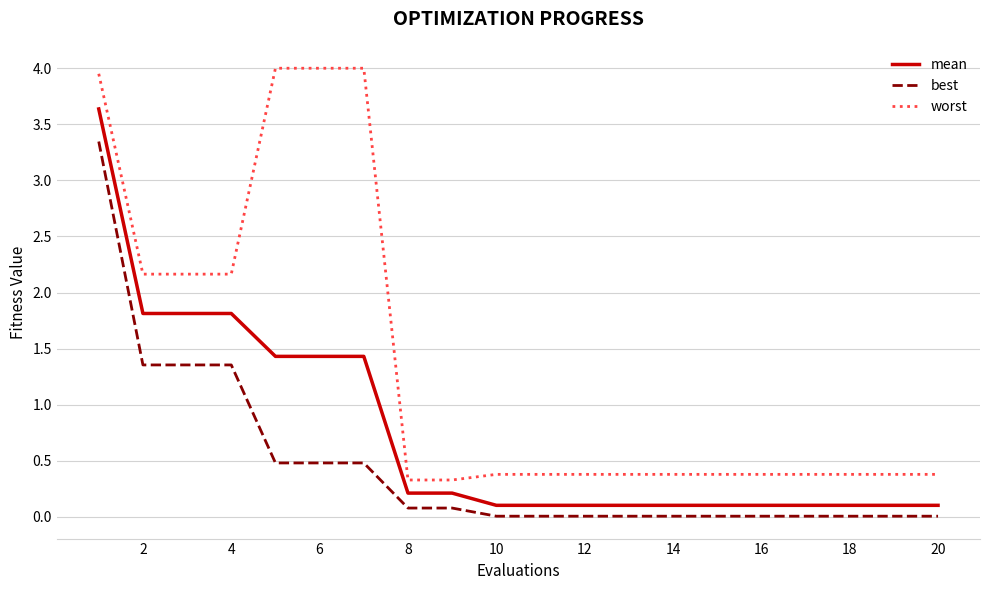

Which series has the widest spread of values?

worst